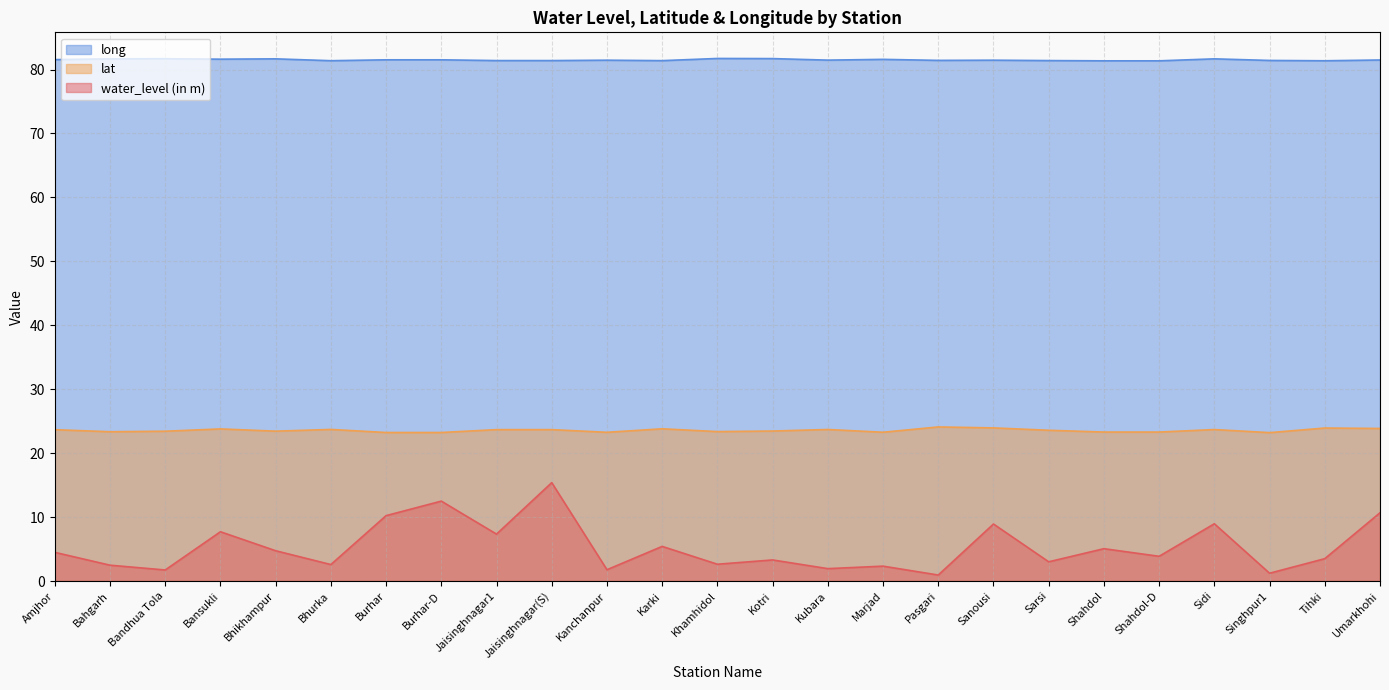

At how many categories does at least one series exceed 53?

25